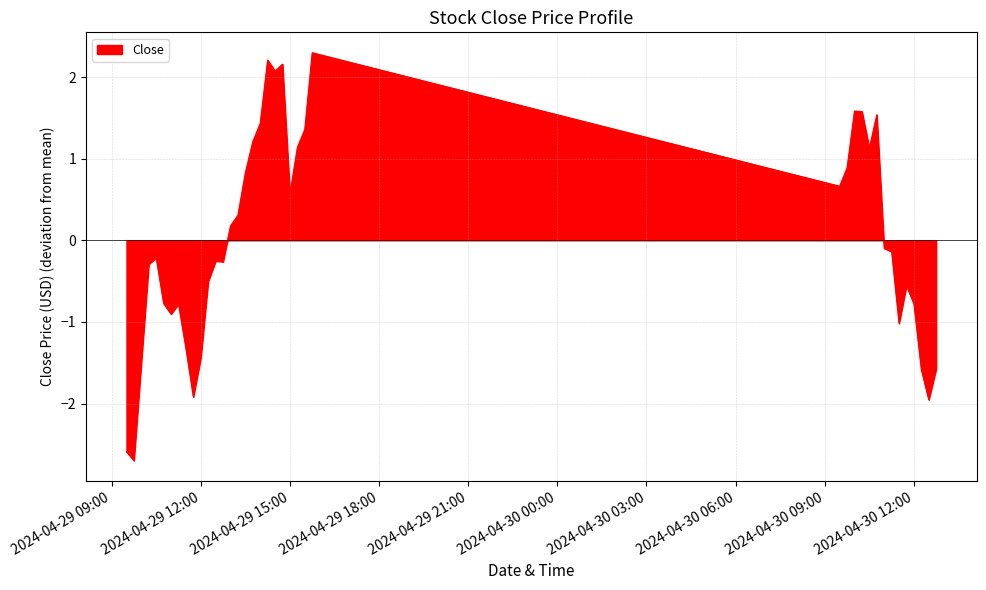

What is the minimum value shown in the chart?

-2.7